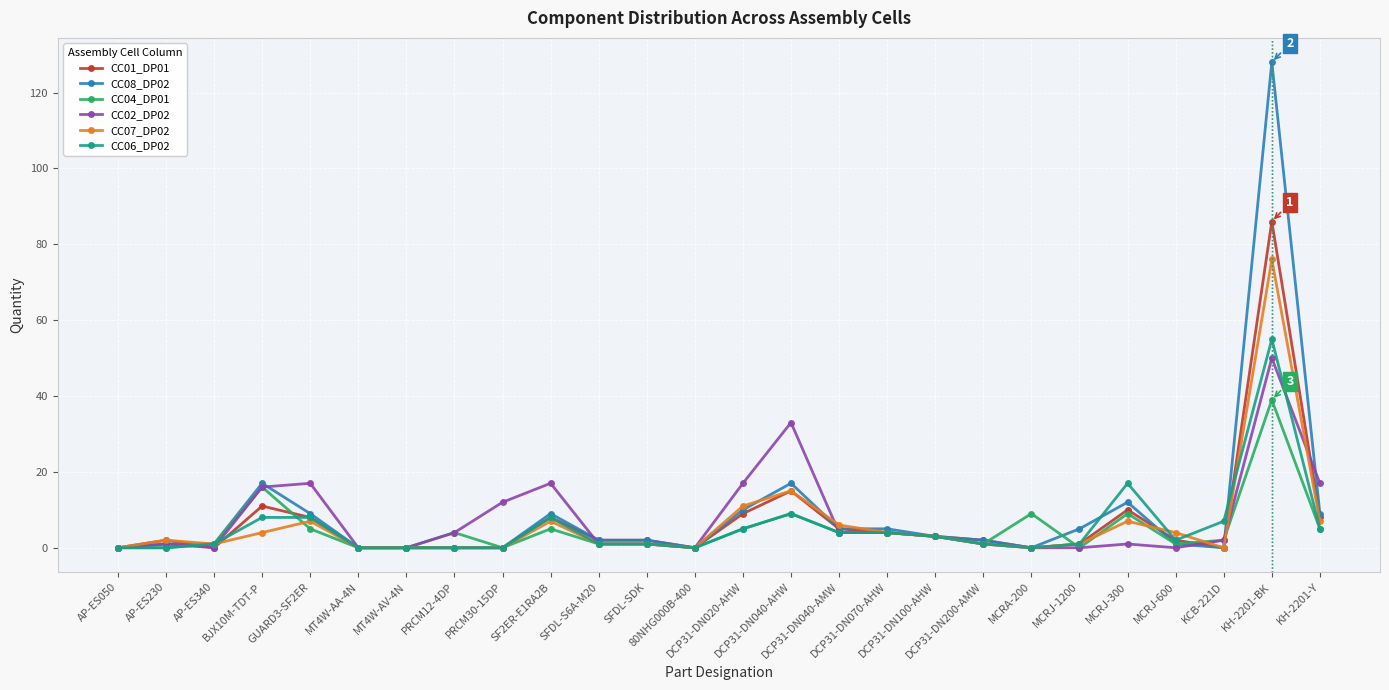

Which series has the largest range (max minus min)?

CC08_DP02